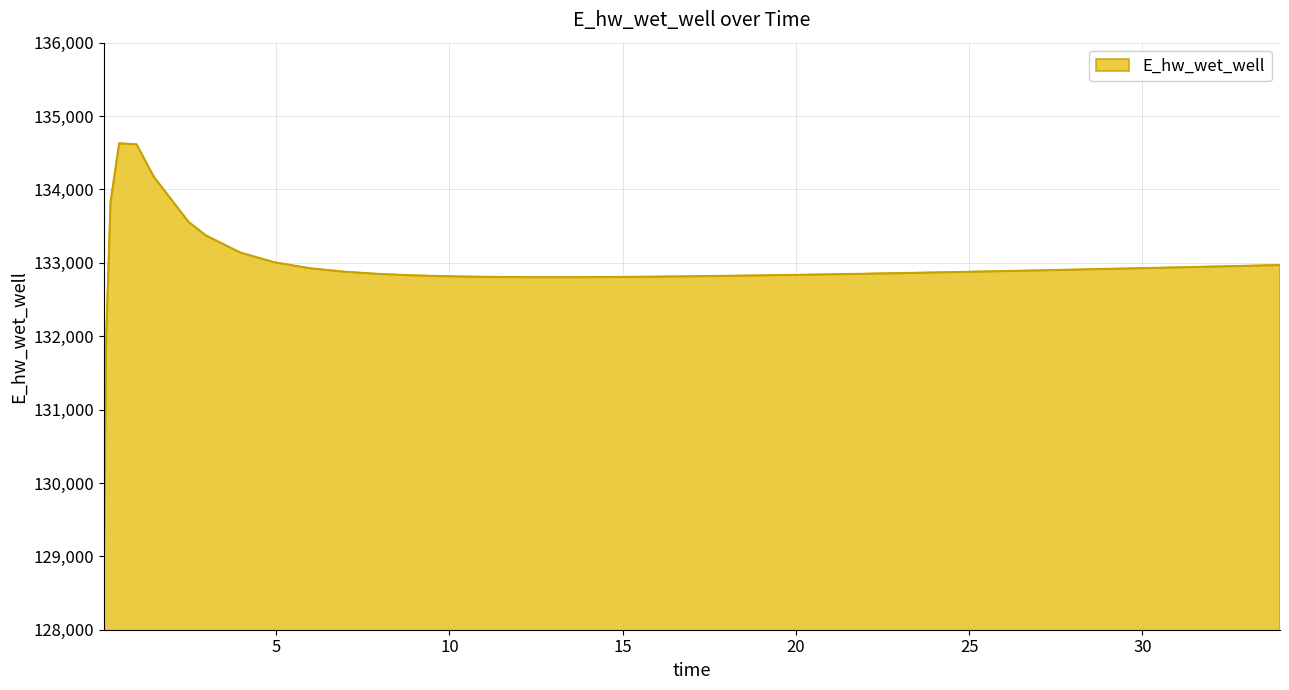

What is the maximum value shown in the chart?

134628.0